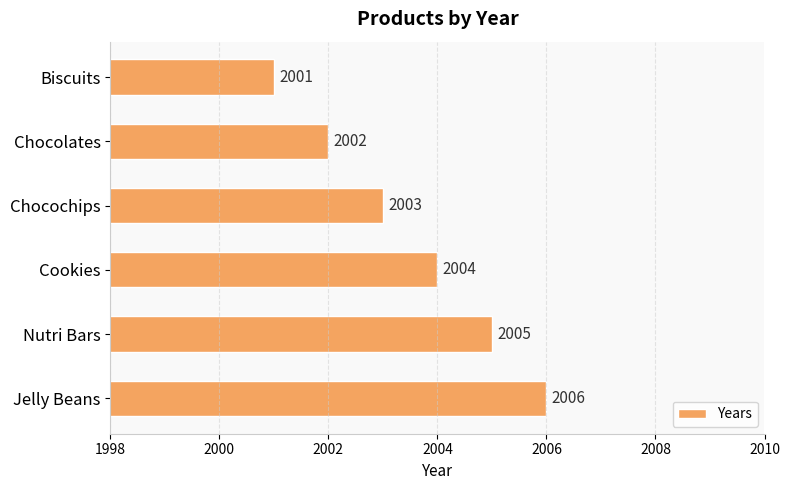

At which label is the value closest to 2003?

Chocochips